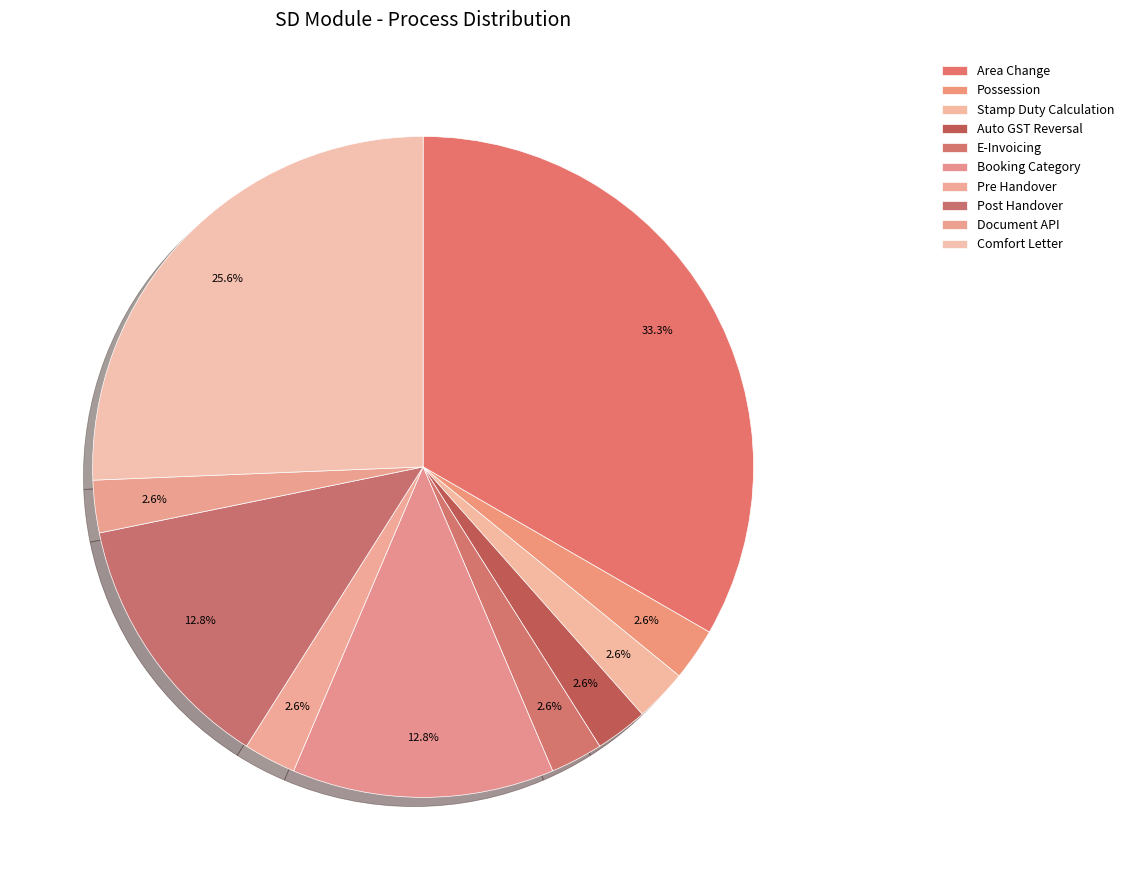

Is it true that Comfort Letter is 26% of the pie?

True